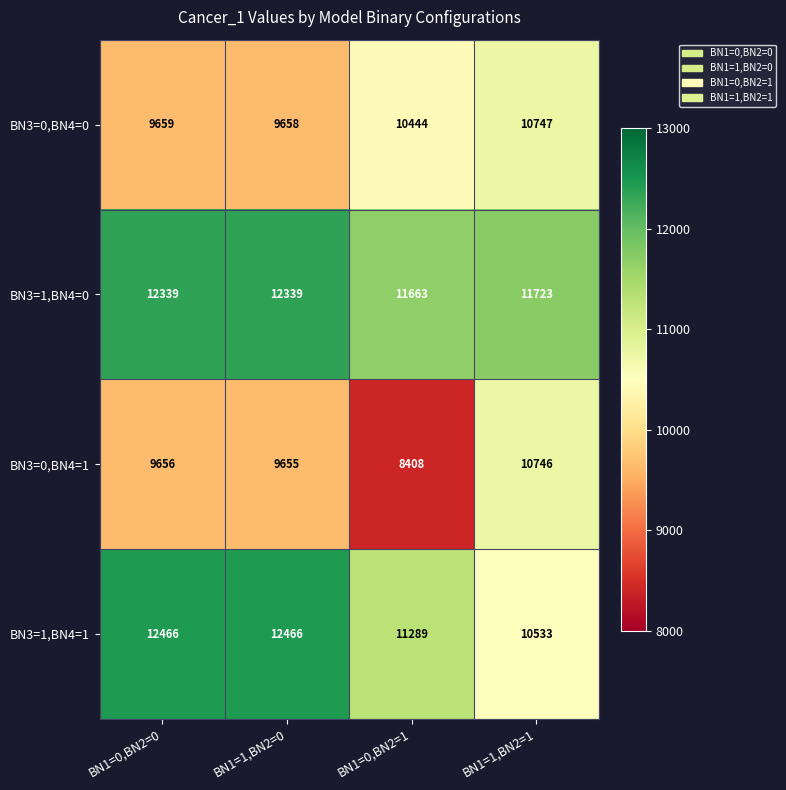

Which series has the largest range (max minus min)?

BN3=0,BN4=1